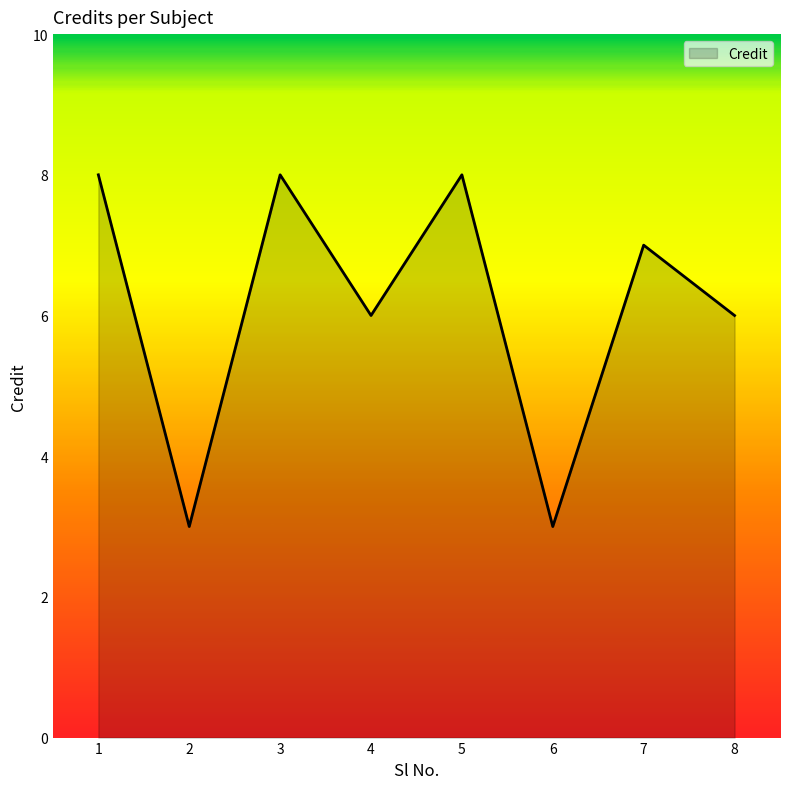

How many values are below 7?

4